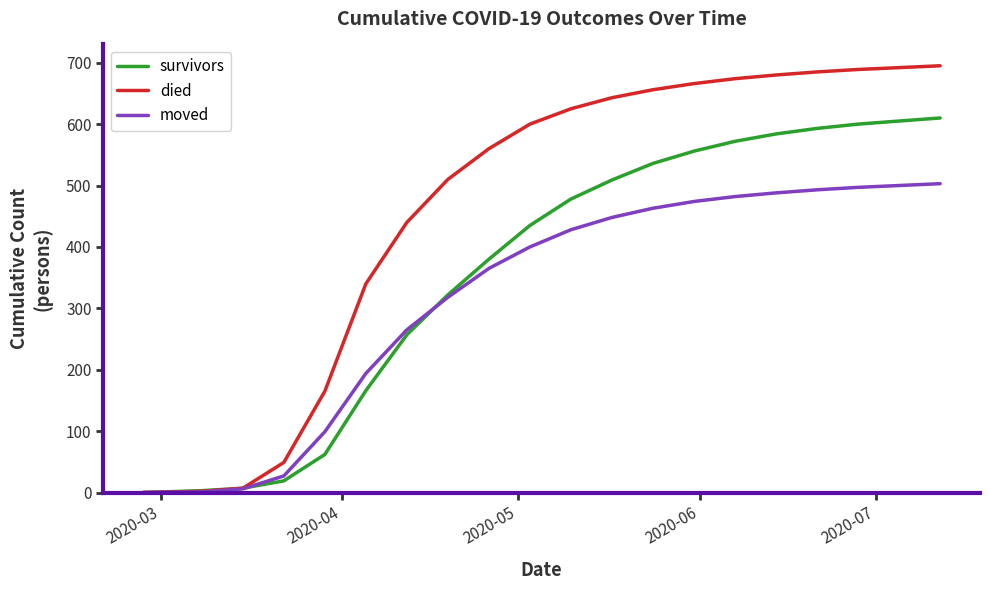

Which series has the largest total across all categories?

died